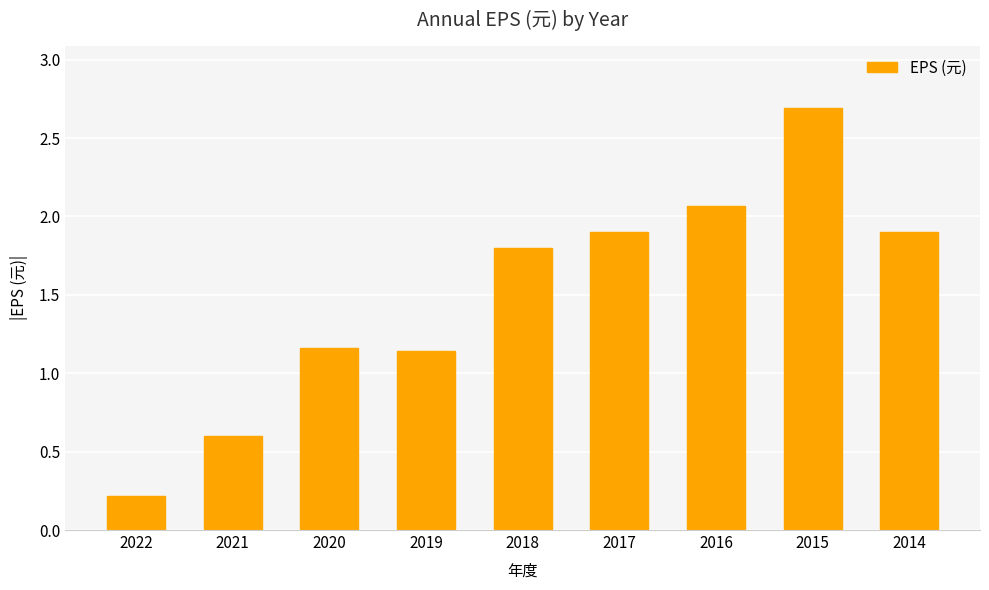

How many bars are there in total?

9